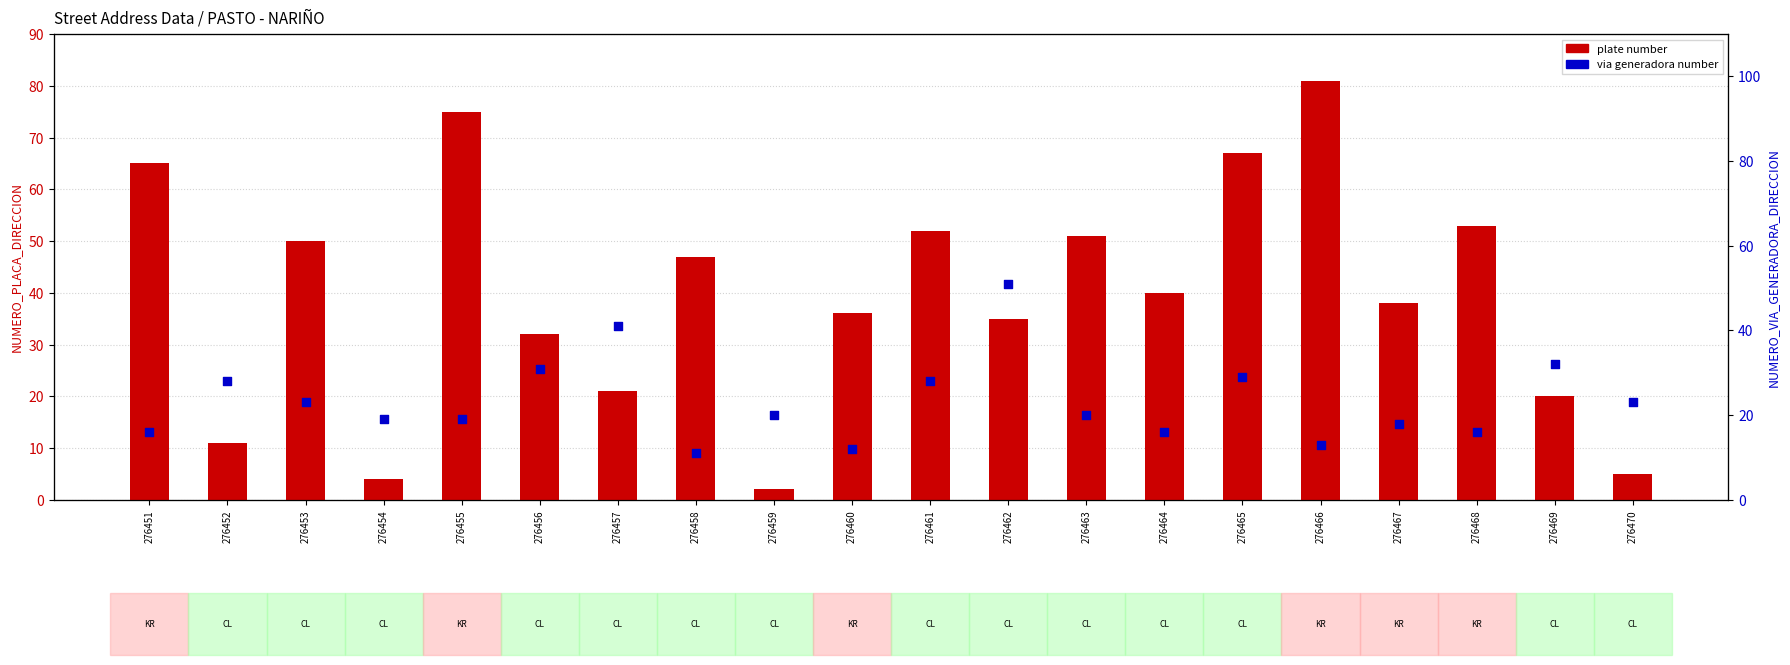

What is the total value across all series at 276459?

22